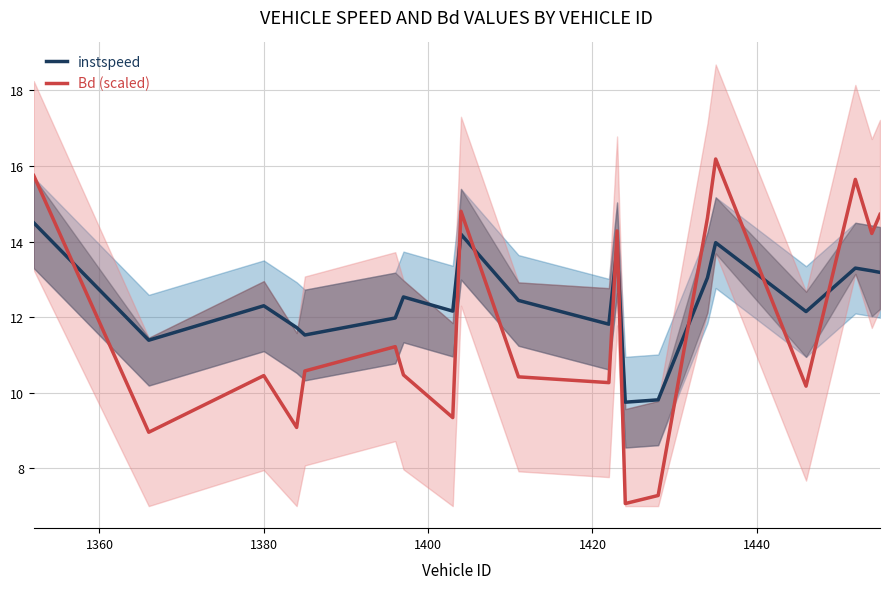

What is the minimum value for instspeed?

9.7